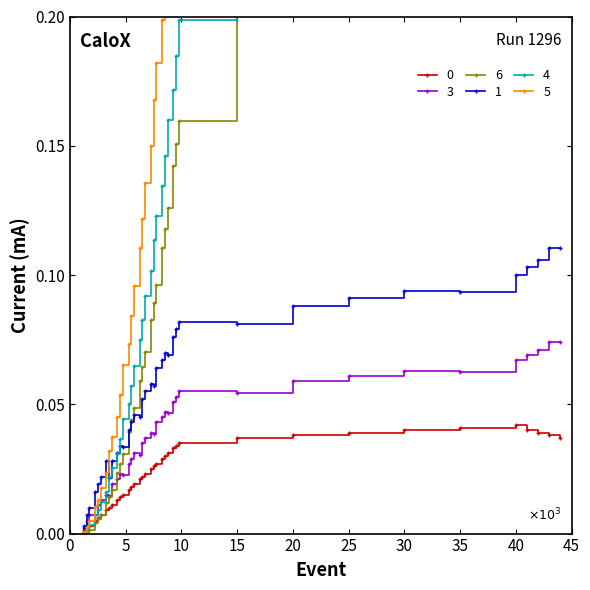

True or false: cum_66101 has a value of 0.1 at 20.

False